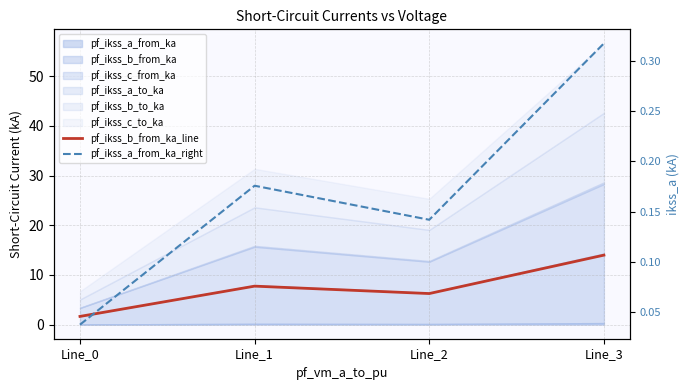

Is it true that pf_ikss_b_from_ka_line equals 2.9 at Line_2?

False